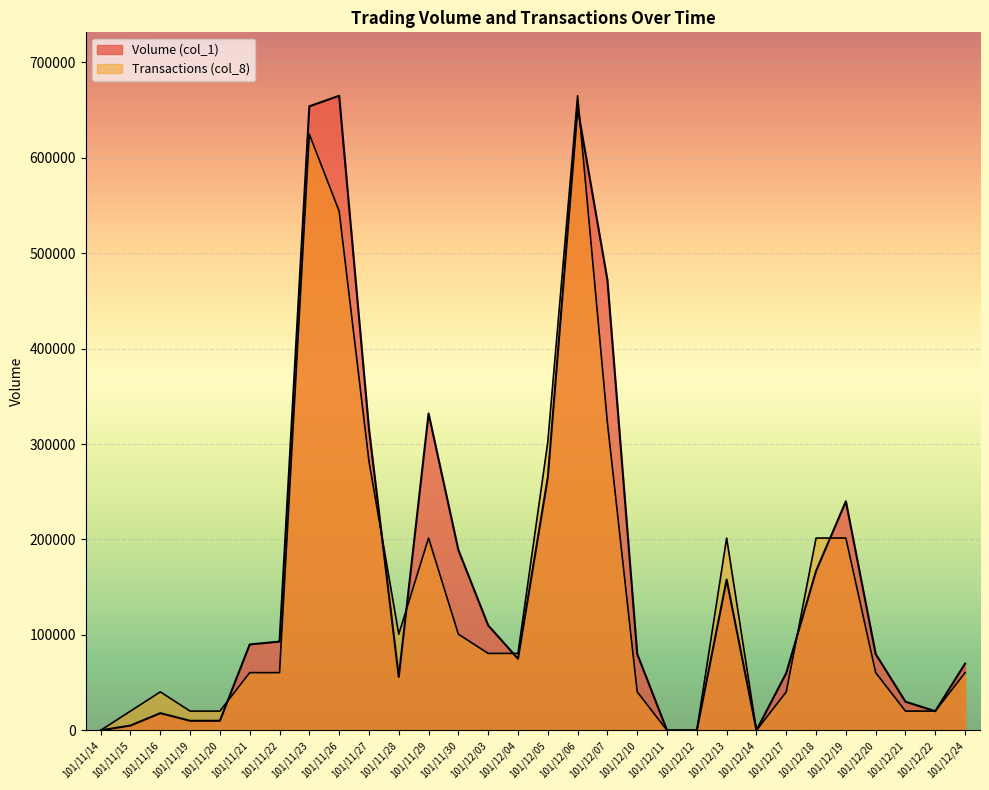

How many lines are shown in the chart?

2